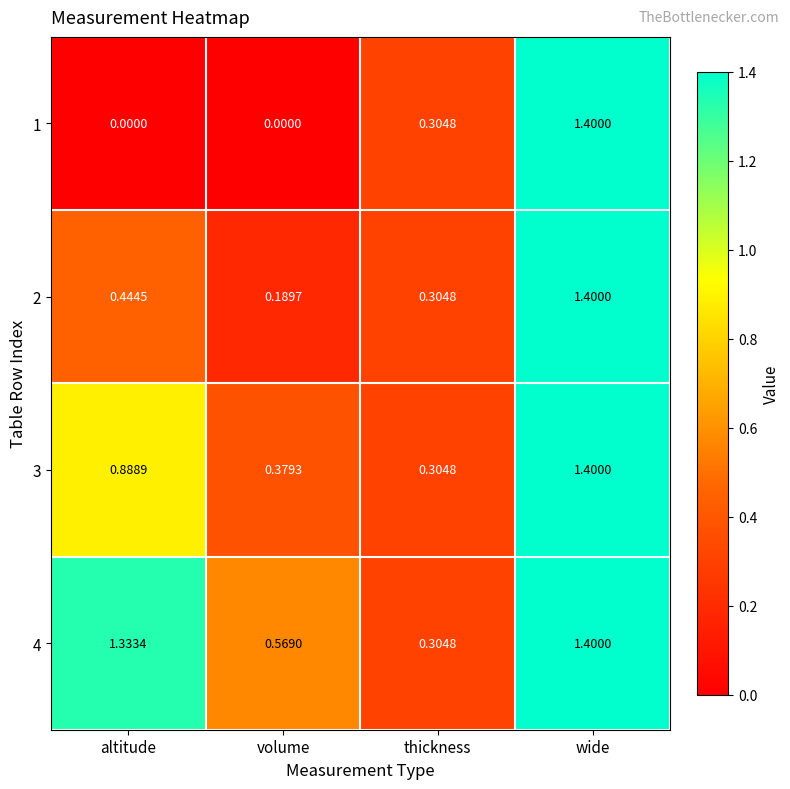

Is the value of 1 at altitude greater than the value of 3 at thickness?

No